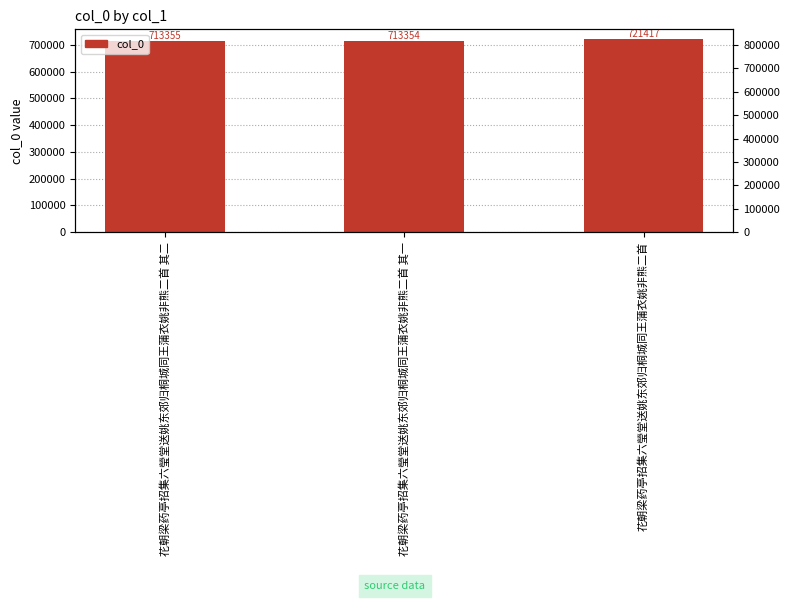

What is the difference between the values at 花朝梁药亭招集六瑩堂送姚东郊归桐城同王蒲衣姚非熊二首 and 花朝梁药亭招集六瑩堂送姚东郊归桐城同王蒲衣姚非熊二首 其一?

8063